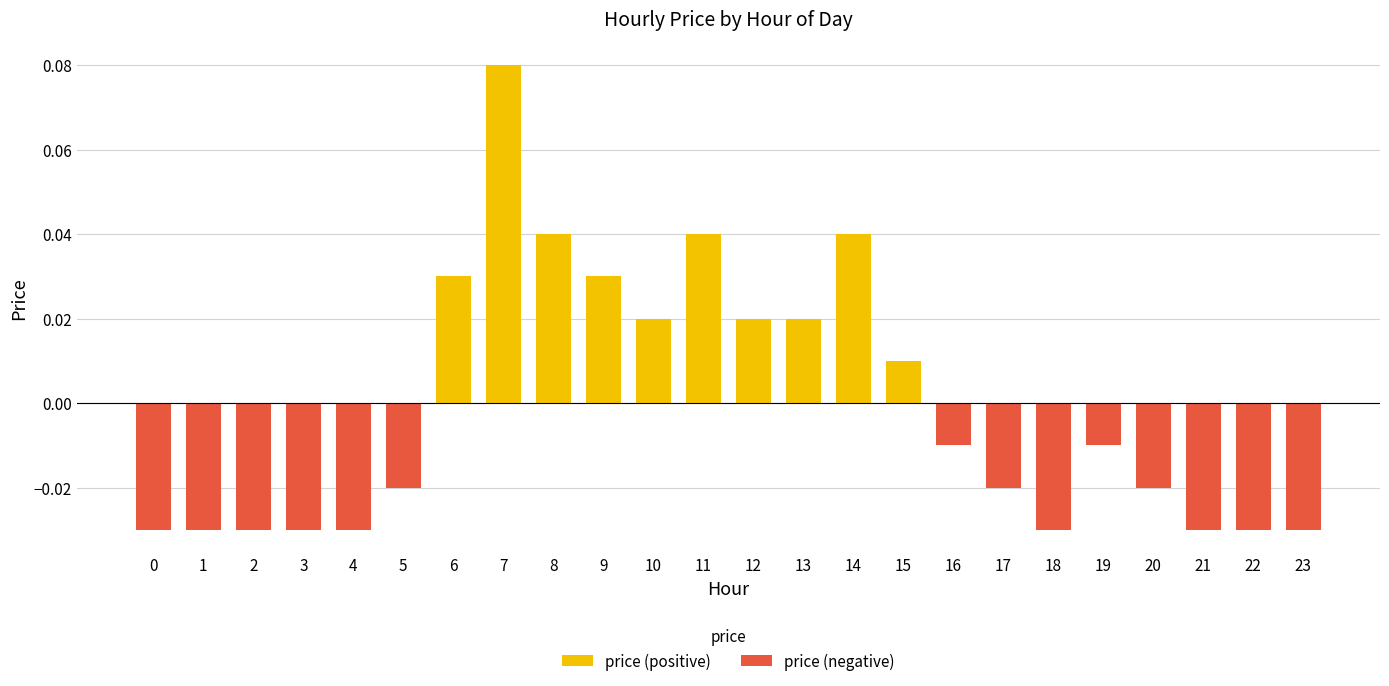

How many bars are there in each group?

2